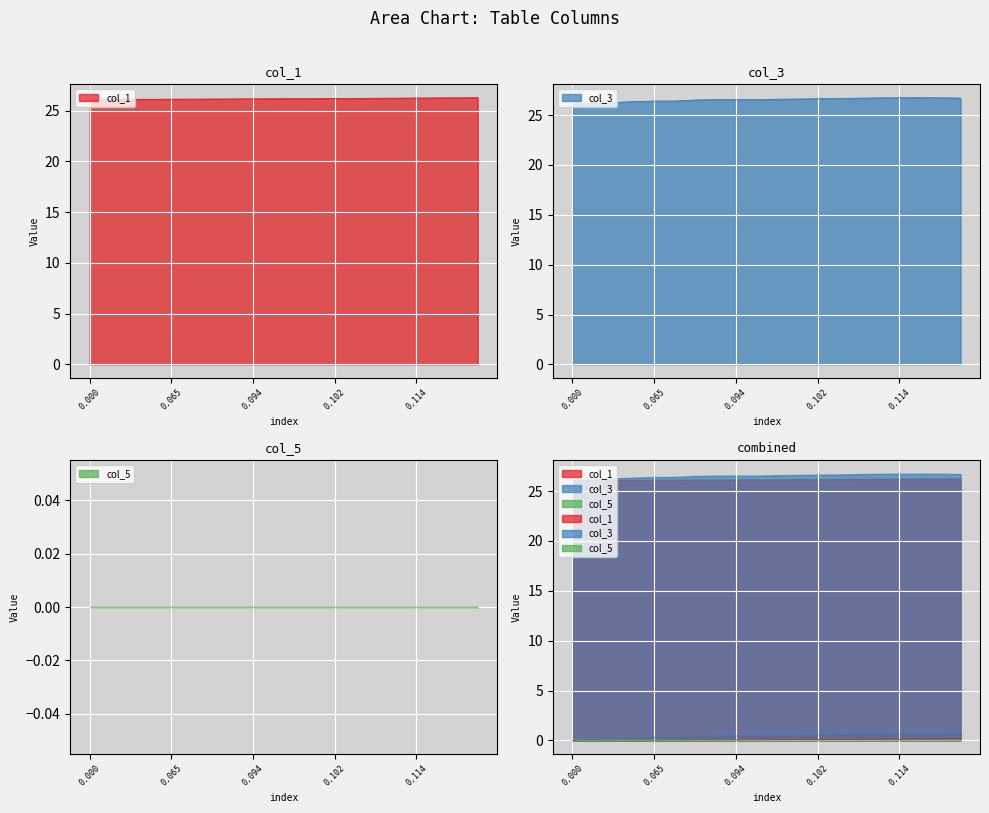

True or false: col_1 and col_3 cross at least once.

False